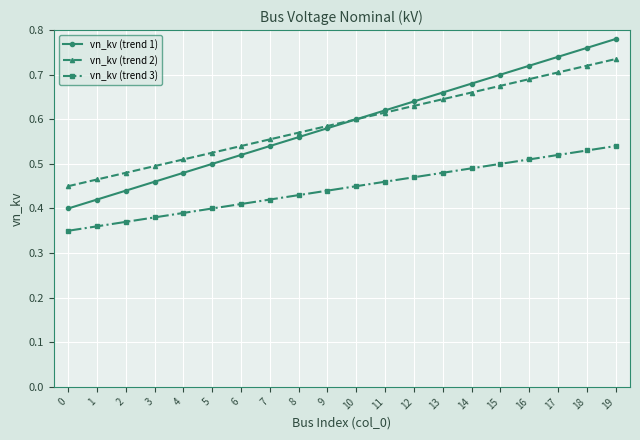

Is this an area chart (filled region under the line)?

No